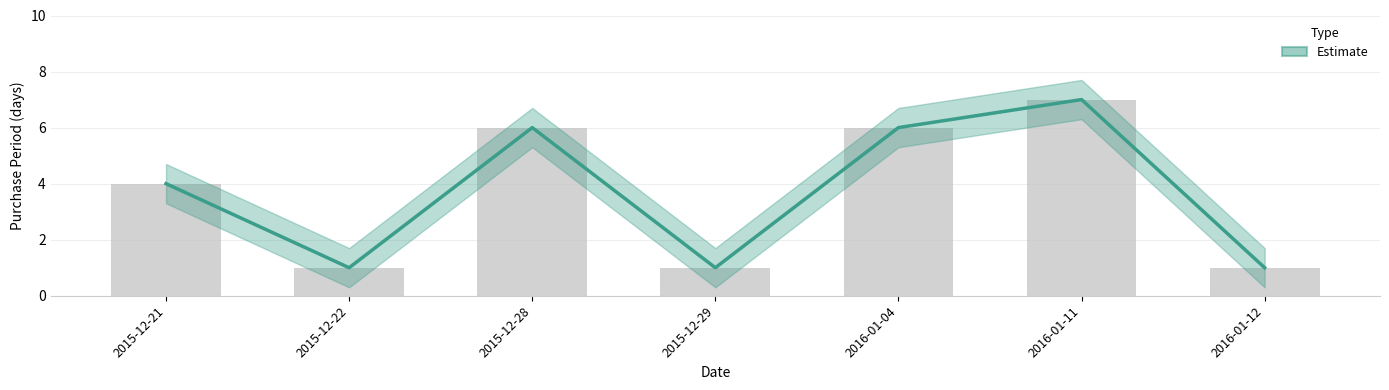

At which label is the value closest to 4?

2015-12-21